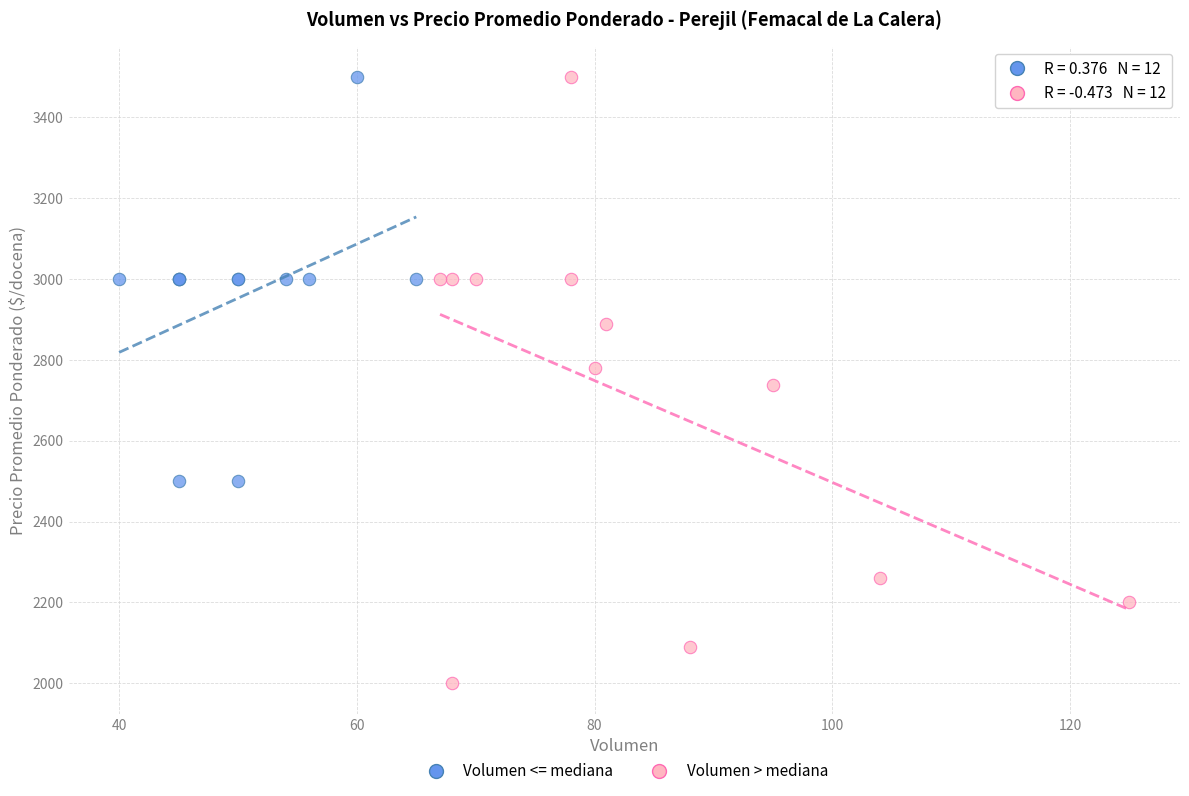

Which series has the largest Y range (max minus min)?

Volumen > mediana